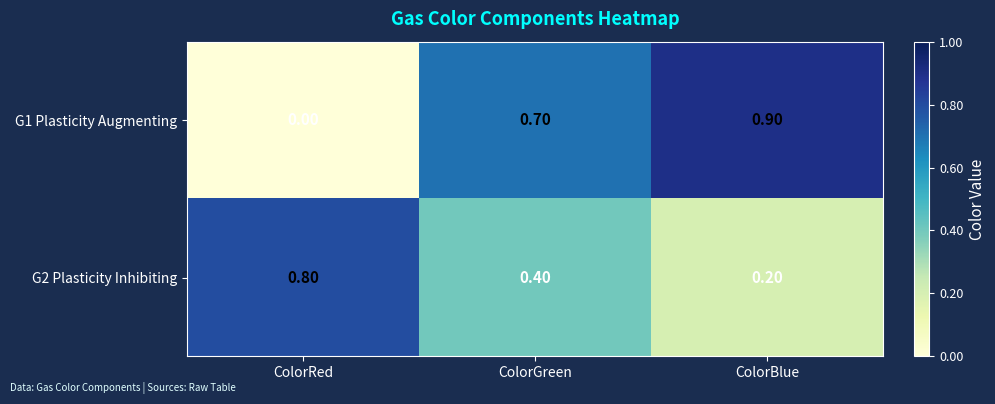

What is the spread (max minus min) of values at ColorBlue?

0.7